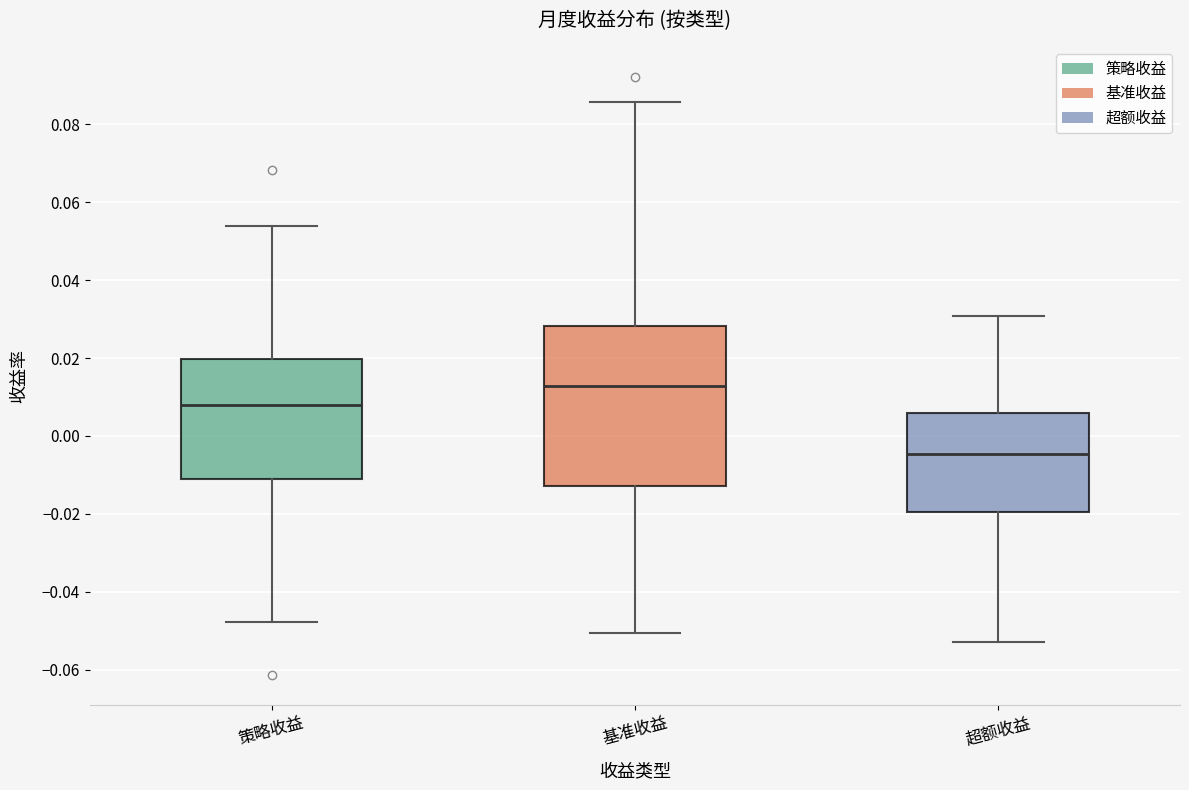

Reading left to right, read every box against the y-axis: the position of its median line, the range the box covers, and the ends of its whiskers. The values are not printed on the chart, so give them approximately, as read against the axis.

策略收益: median 0.008, box -0.012 to 0.020, whiskers -0.048 to 0.054
基准收益: median 0.012, box -0.012 to 0.028, whiskers -0.050 to 0.086
超额收益: median -0.004, box -0.020 to 0.006, whiskers -0.052 to 0.030